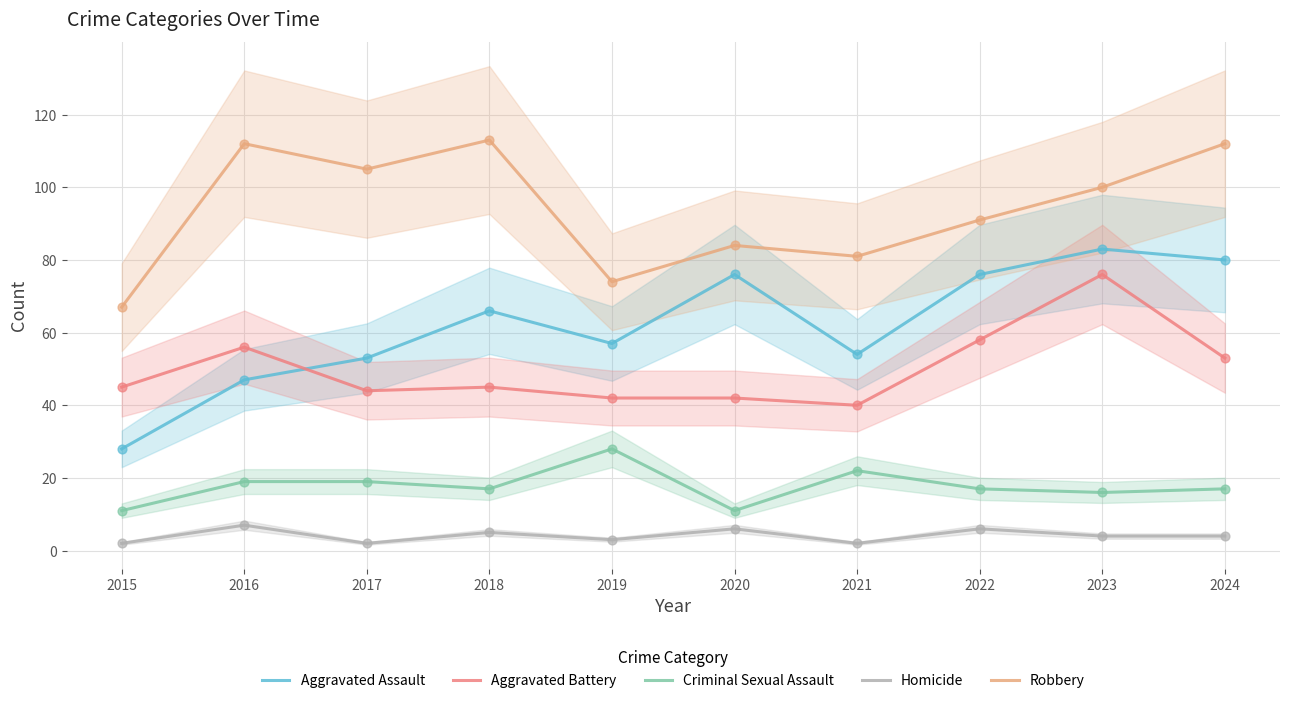

What is the total value across all series at 2023?

279